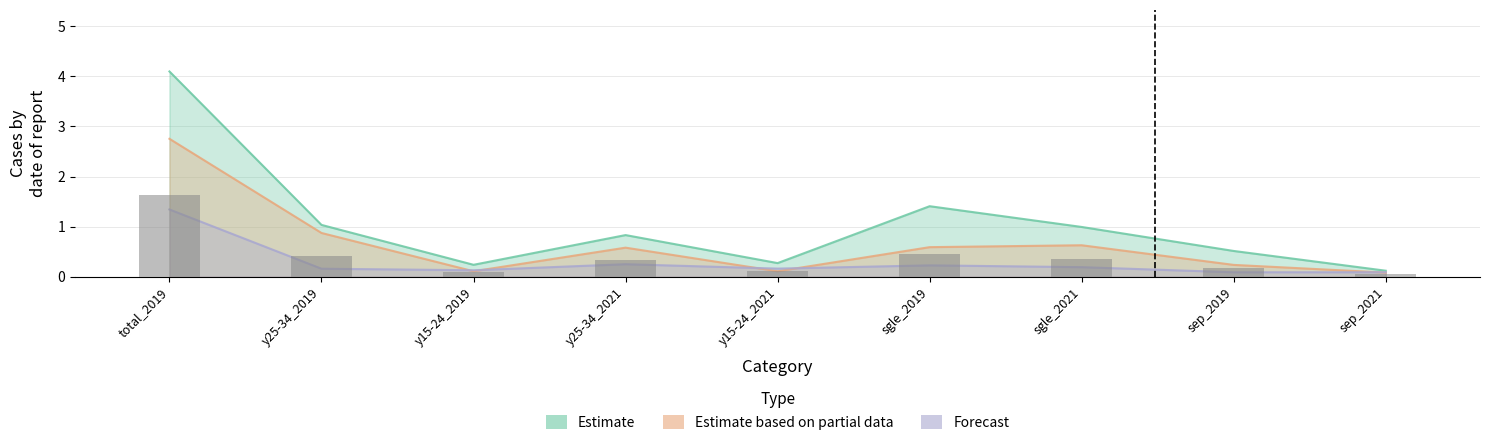

What is the label of the 6th bar from the left?

sgle_2019